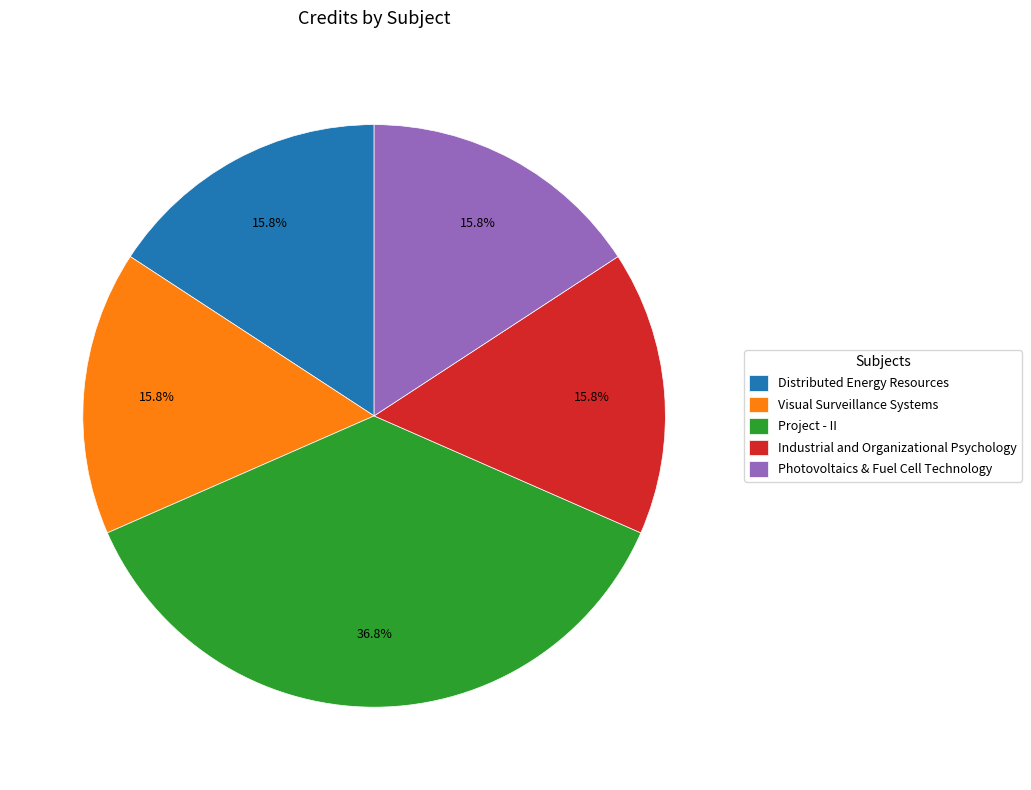

What portion of the pie excludes Industrial and Organizational Psychology?

84.2%